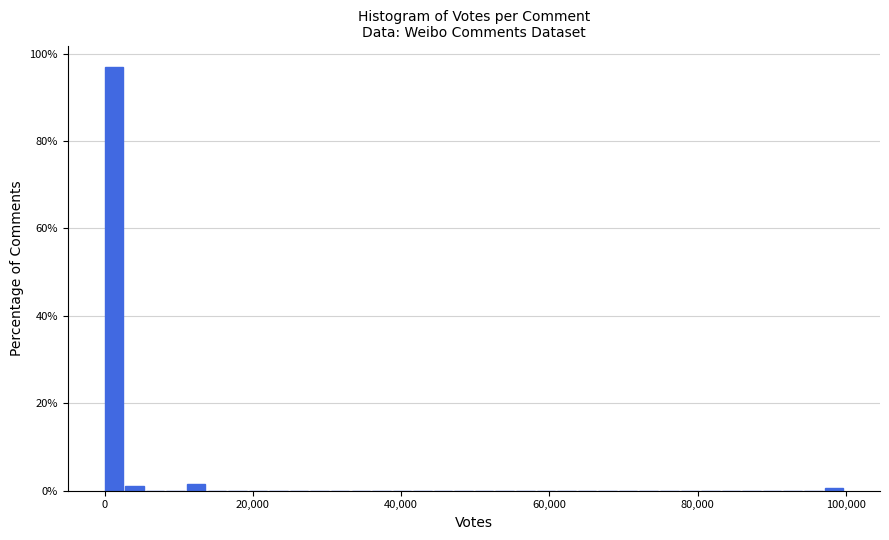

Around what value on the x-axis is the tallest bar? Give the approximate position of its centre, as read against the axis.

2000